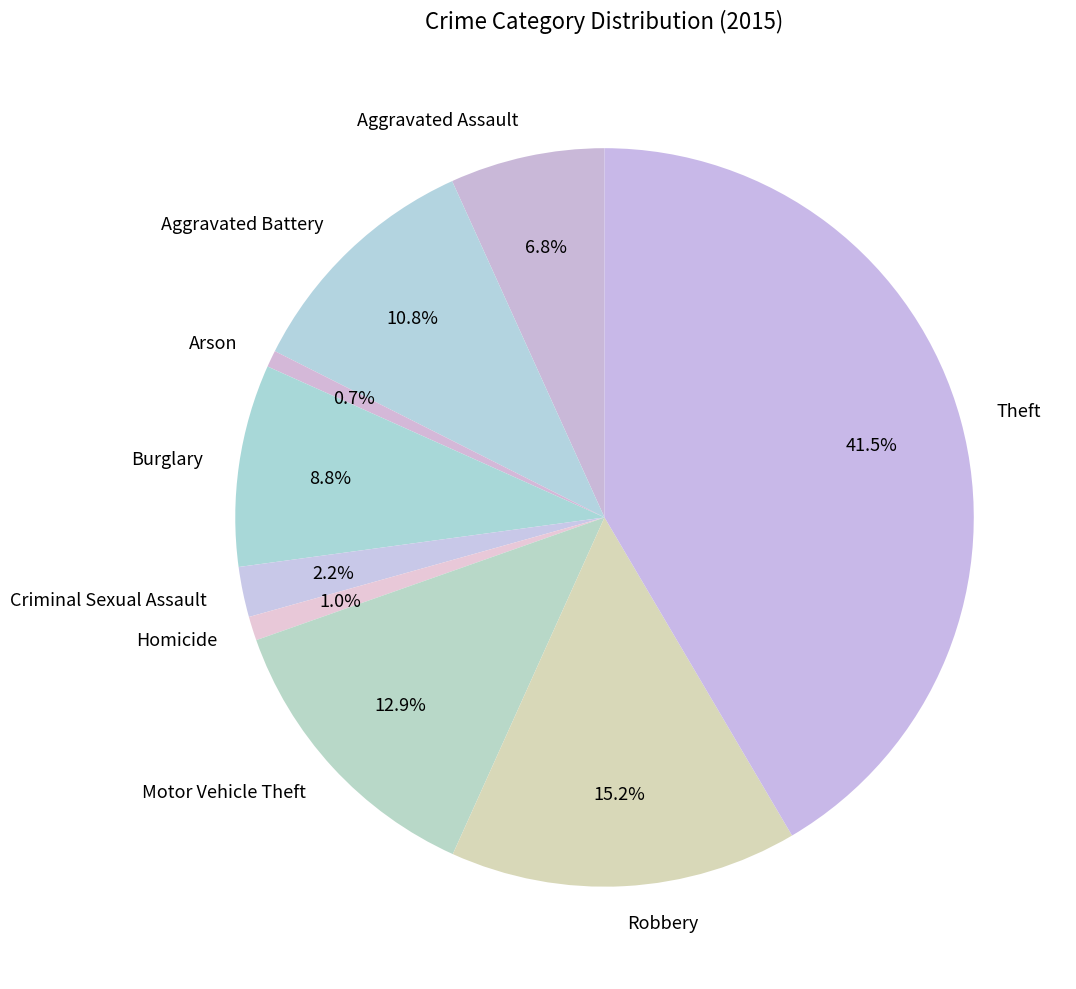

To the nearest percent, what is the difference between the largest and smallest slice percentages?

41%